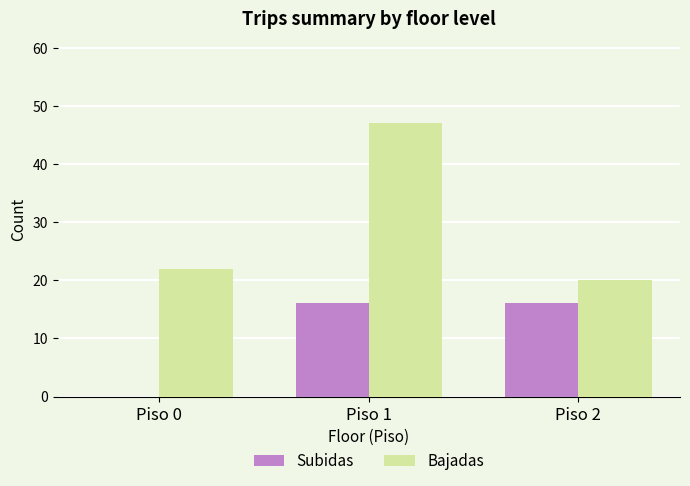

Which series has the largest total across all categories?

Bajadas